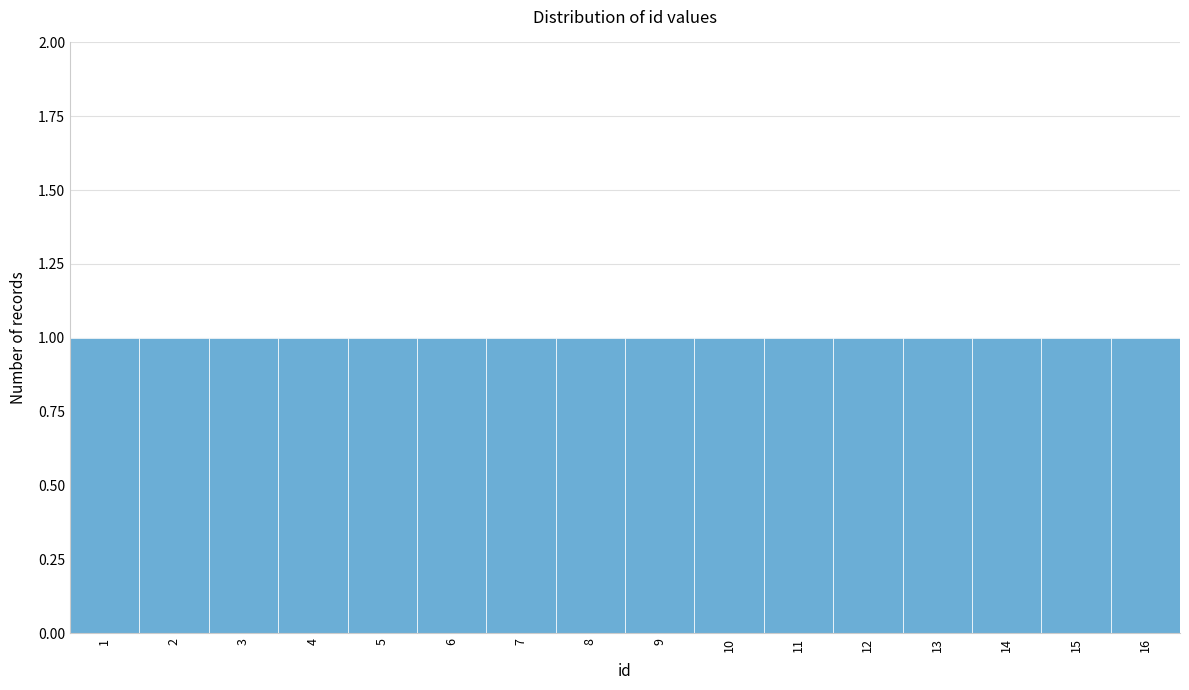

Reading left to right, transcribe this chart: for each bar, give the range it covers on the x-axis and its height. The values are not printed on the chart, so give them approximately, as read against the axis.

0.5 to 1.5: 1
1.5 to 2.5: 1
2.5 to 3.5: 1
3.5 to 4.5: 1
4.5 to 5.5: 1
5.5 to 6.5: 1
6.5 to 7.5: 1
7.5 to 8.5: 1
8.5 to 9.5: 1
9.5 to 10.5: 1
10.5 to 11.5: 1
11.5 to 12.5: 1
12.5 to 13.5: 1
13.5 to 14.5: 1
14.5 to 15.5: 1
15.5 to 16.5: 1